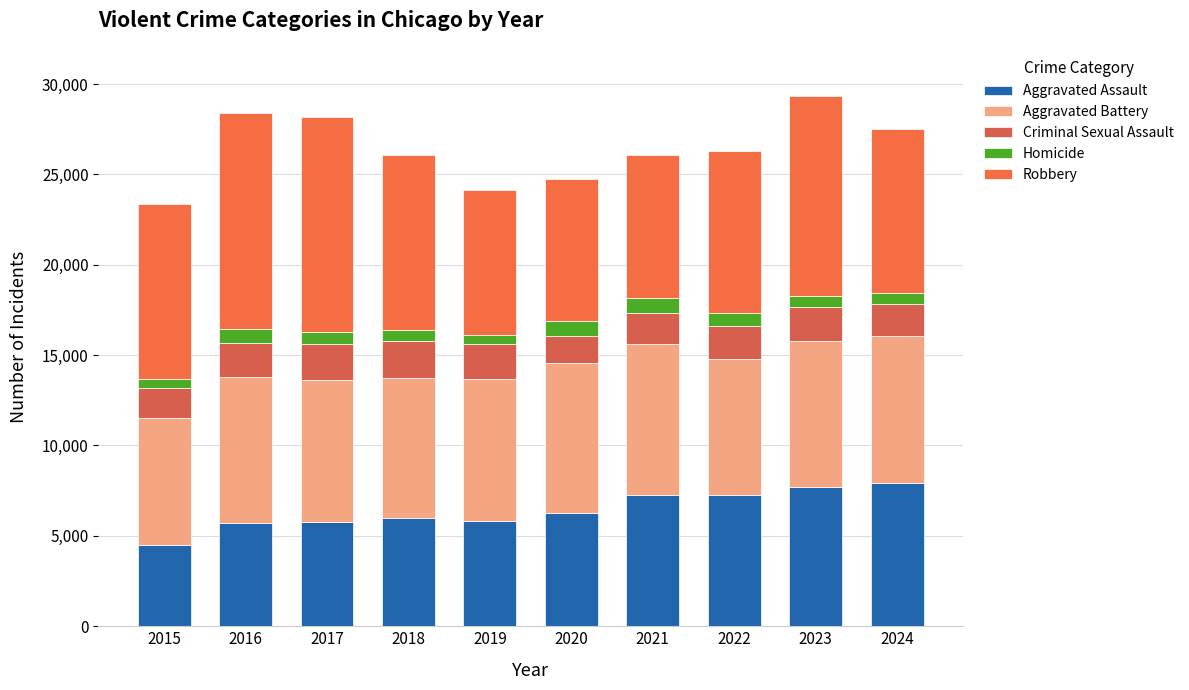

Are the bars grouped side by side (vs. stacked)?

No